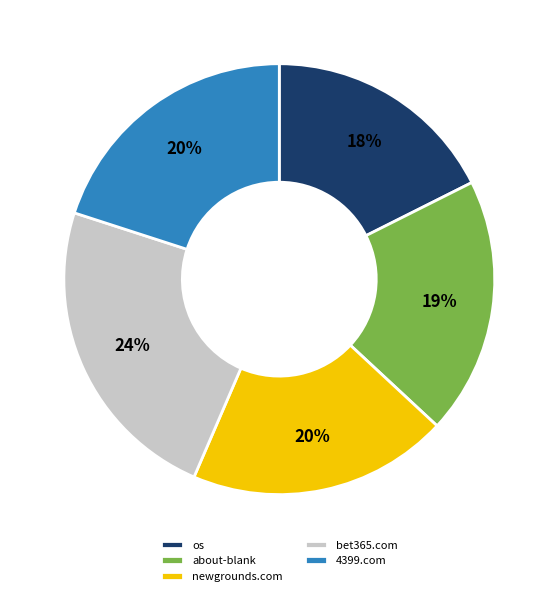

What is the largest slice in the pie chart?

bet365.com